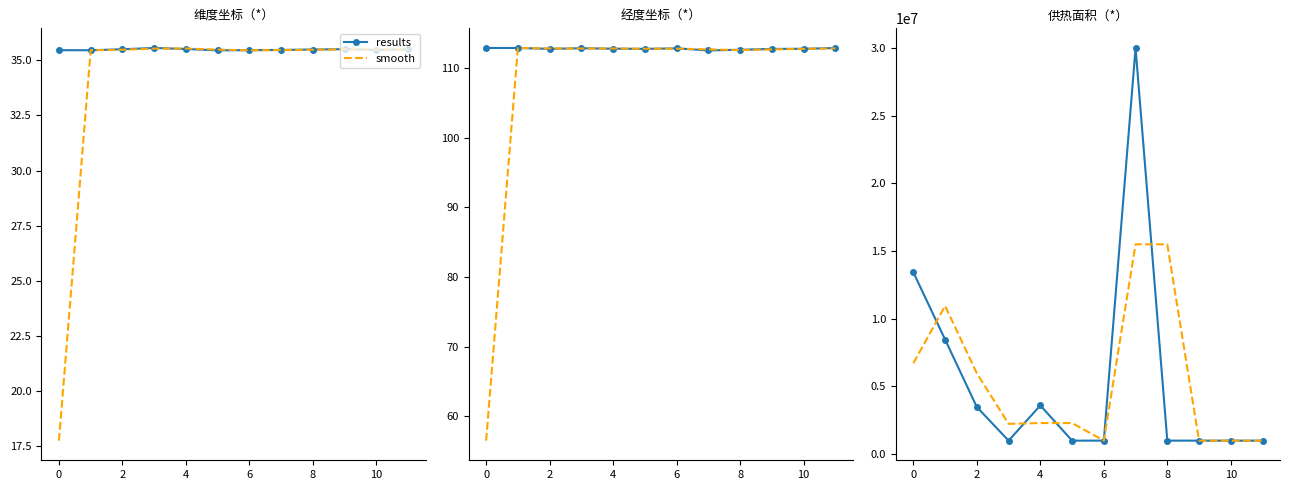

How many values in the results series exceed 1000000?

5